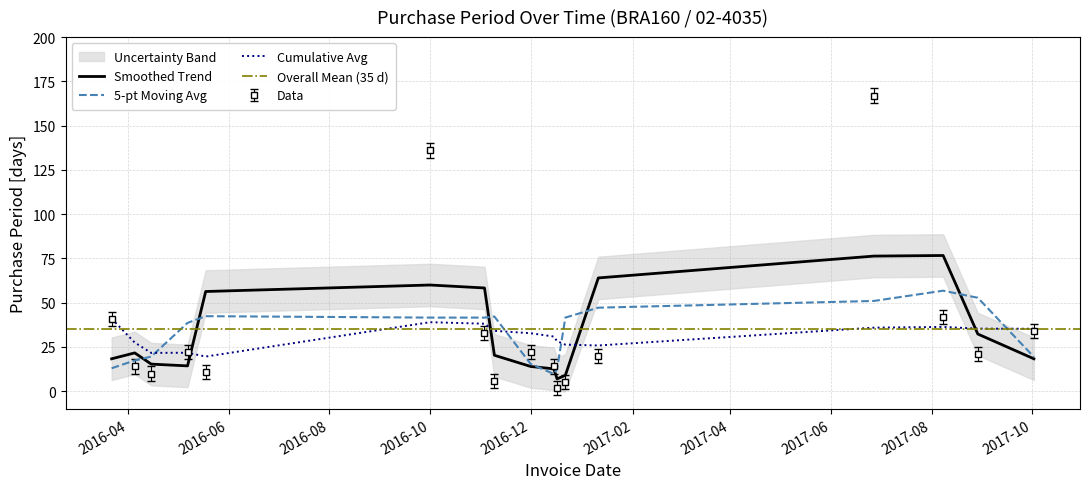

What is the difference between the second highest and minimum values?

134